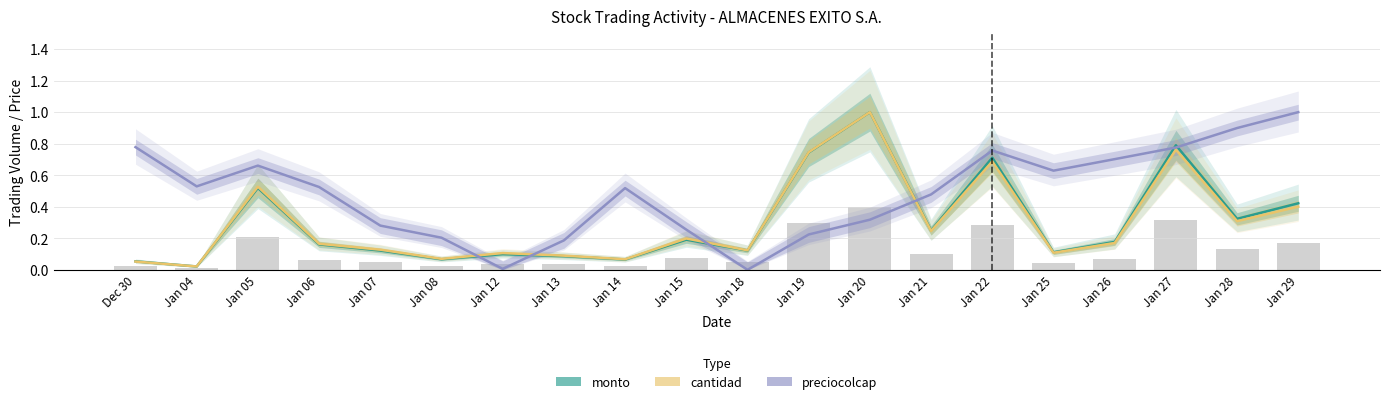

Reading left to right, list all the values displayed in this chart.

monto: Dec 30=0.1	Jan 04=0.0	Jan 05=0.5	Jan 06=0.2	Jan 07=0.1	Jan 08=0.1	Jan 12=0.1	Jan 13=0.1	Jan 14=0.1	Jan 15=0.2	Jan 18=0.1	Jan 19=0.7	Jan 20=1.0	Jan 21=0.3	Jan 22=0.7	Jan 25=0.1	Jan 26=0.2	Jan 27=0.8	Jan 28=0.3	Jan 29=0.4
cantidad: Dec 30=0.1	Jan 04=0.0	Jan 05=0.5	Jan 06=0.2	Jan 07=0.1	Jan 08=0.1	Jan 12=0.1	Jan 13=0.1	Jan 14=0.1	Jan 15=0.2	Jan 18=0.1	Jan 19=0.7	Jan 20=1.0	Jan 21=0.2	Jan 22=0.7	Jan 25=0.1	Jan 26=0.2	Jan 27=0.8	Jan 28=0.3	Jan 29=0.4
preciocolcap: Dec 30=0.8	Jan 04=0.5	Jan 05=0.7	Jan 06=0.5	Jan 07=0.3	Jan 08=0.2	Jan 12=0.0	Jan 13=0.2	Jan 14=0.5	Jan 15=0.3	Jan 18=0.0	Jan 19=0.2	Jan 20=0.3	Jan 21=0.5	Jan 22=0.8	Jan 25=0.6	Jan 26=0.7	Jan 27=0.8	Jan 28=0.9	Jan 29=1.0